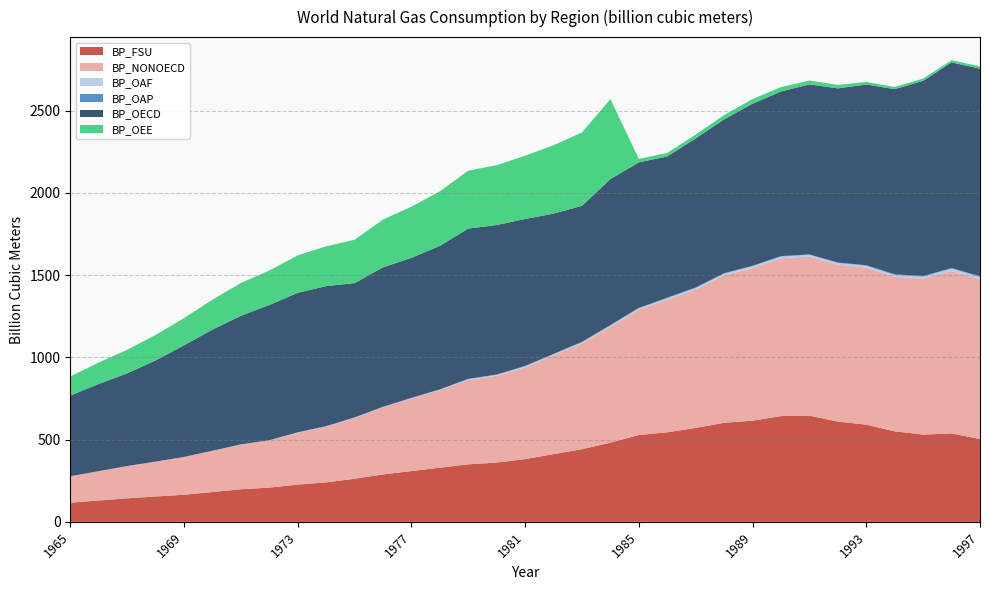

Reading left to right, list all the values displayed in this chart.

BP_FSU: 1965=116.2	1966=129.7	1967=142.8	1968=154.2	1969=164.8	1970=181.0	1971=197.9	1972=208.1	1973=226.3	1974=240.0	1975=261.9	1976=288.2	1977=308.8	1978=329.3	1979=349.5	1980=360.2	1981=381.5	1982=411.8	1983=441.6	1984=481.8	1985=528.0	1986=544.5	1987=571.1	1988=602.2	1989=615.0	1990=643.2	1991=645.9	1992=609.5	1993=590.9	1994=550.1	1995=530.8	1996=537.5	1997=503.6
BP_NONOECD: 1965=160.7	1966=177.8	1967=196.0	1968=211.4	1969=229.2	1970=250.3	1971=271.9	1972=286.6	1973=315.2	1974=338.4	1975=369.4	1976=407.5	1977=440.8	1978=471.6	1979=512.8	1980=528.1	1981=558.0	1982=601.3	1983=644.0	1984=705.6	1985=762.7	1986=806.6	1987=842.2	1988=897.5	1989=928.1	1990=959.3	1991=967.5	1992=953.7	1993=955.2	1994=940.1	1995=947.9	1996=988.3	1997=971.6
BP_OAF: 1965=0.2	1966=0.3	1967=0.3	1968=0.2	1969=0.2	1970=0.6	1971=0.6	1972=1.1	1973=1.7	1974=1.8	1975=2.4	1976=2.4	1977=2.8	1978=3.3	1979=5.8	1980=5.7	1981=6.4	1982=6.1	1983=6.6	1984=6.7	1985=7.8	1986=9.2	1987=9.1	1988=9.8	1989=11.7	1990=11.1	1991=10.6	1992=11.3	1993=11.7	1994=12.0	1995=12.8	1996=14.4	1997=14.4
BP_OAP: 1965=0.2	1966=0.3	1967=0.4	1968=0.4	1969=0.5	1970=0.5	1971=0.5	1972=0.5	1973=1.1	1974=1.8	1975=1.5	1976=1.6	1977=1.7	1978=1.2	1979=1.6	1980=1.9	1981=2.2	1982=2.2	1983=2.5	1984=2.6	1985=2.9	1986=3.0	1987=3.1	1988=2.8	1989=2.6	1990=2.5	1991=2.4	1992=2.5	1993=2.9	1994=3.1	1995=3.4	1996=3.4	1997=3.4
BP_OECD: 1965=490.2	1966=530.3	1967=563.4	1968=615.2	1969=678.8	1970=736.5	1971=782.0	1972=822.3	1973=848.1	1974=851.5	1975=816.6	1976=848.2	1977=851.5	1978=872.8	1979=913.5	1980=909.2	1981=893.5	1982=852.8	1983=827.2	1984=887.7	1985=884.6	1986=858.8	1987=906.3	1988=935.3	1989=985.8	1990=1000.9	1991=1033.9	1992=1059.0	1993=1098.9	1994=1125.9	1995=1187.2	1996=1250.5	1997=1262.9
BP_OEE: 1965=116.6	1966=130.1	1967=143.3	1968=154.8	1969=165.5	1970=182.1	1971=199.1	1972=209.6	1973=228.0	1974=241.8	1975=263.8	1976=290.2	1977=310.9	1978=331.7	1979=352.4	1980=363.6	1981=384.8	1982=416.0	1983=446.1	1984=486.8	1985=21.0	1986=21.4	1987=23.4	1988=26.4	1989=28.1	1990=26.8	1991=23.7	1992=21.2	1993=15.7	1994=13.6	1995=13.5	1996=13.3	1997=14.5